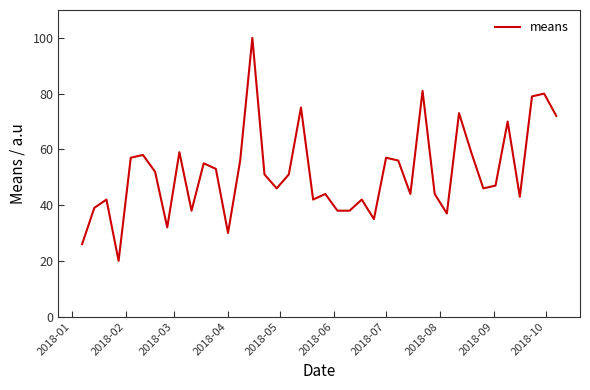

Reading right to left, transcribe all the data shown in this chart.

72	80	79	43	70	47	46	59	73	37	44	81	44	56	57	35	42	38	38	44	42	75	51	46	51	100	56	30	53	55	38	59	32	52	58	57	20	42	39	26